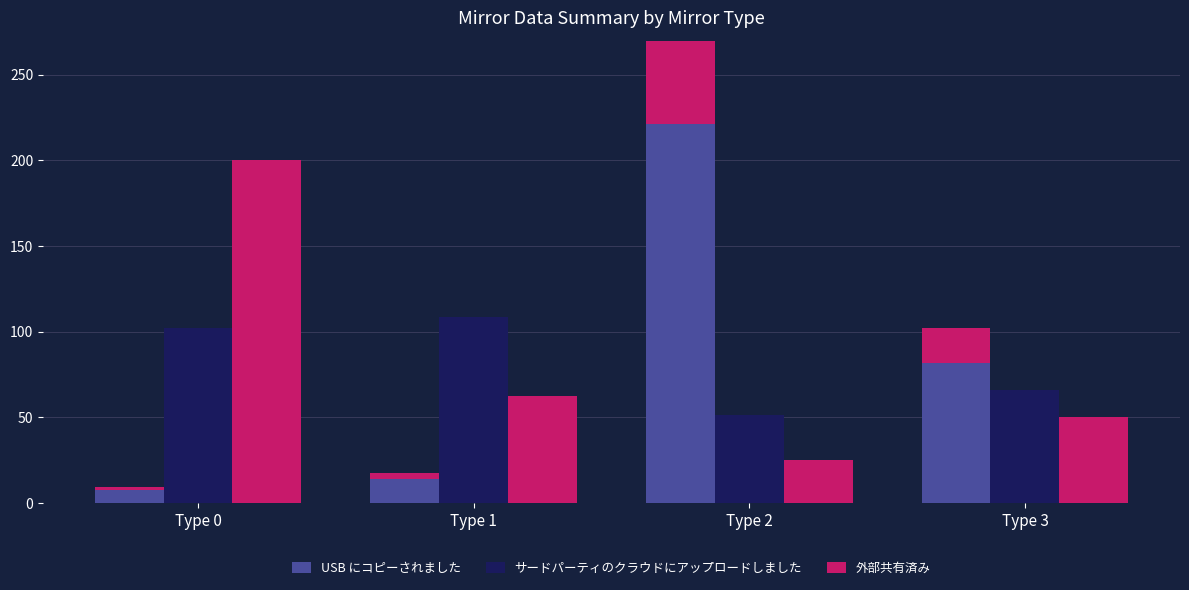

How many groups of bars are there?

4